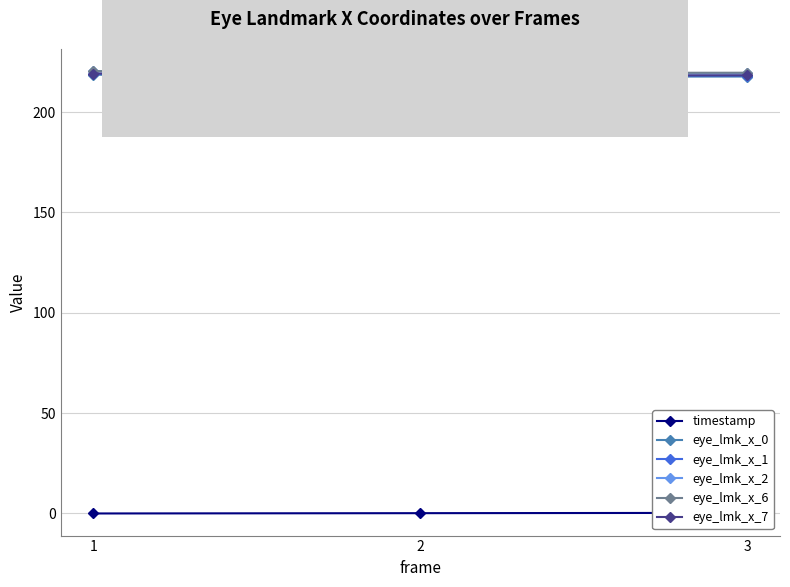

At which category does the chart reach its peak across all series?

1